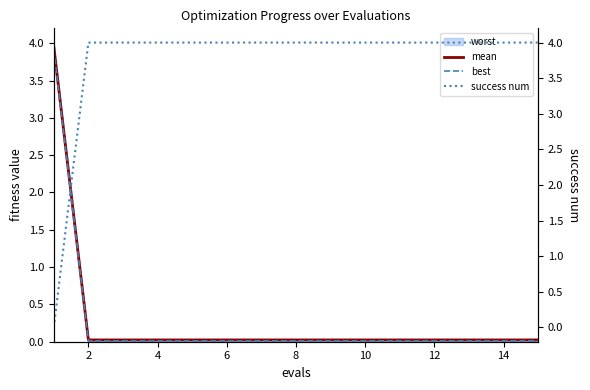

True or false: mean has a value of 0.0 at 10.

True